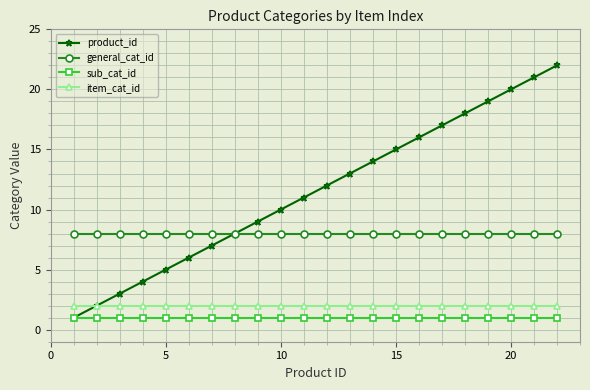

What is the greatest value displayed?

22